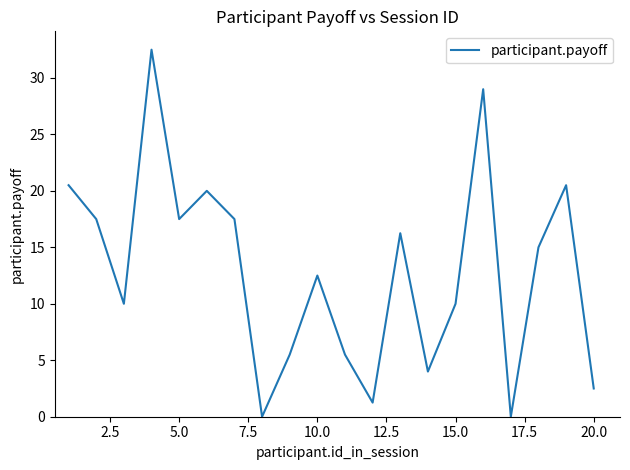

What is the maximum value shown in the chart?

32.5